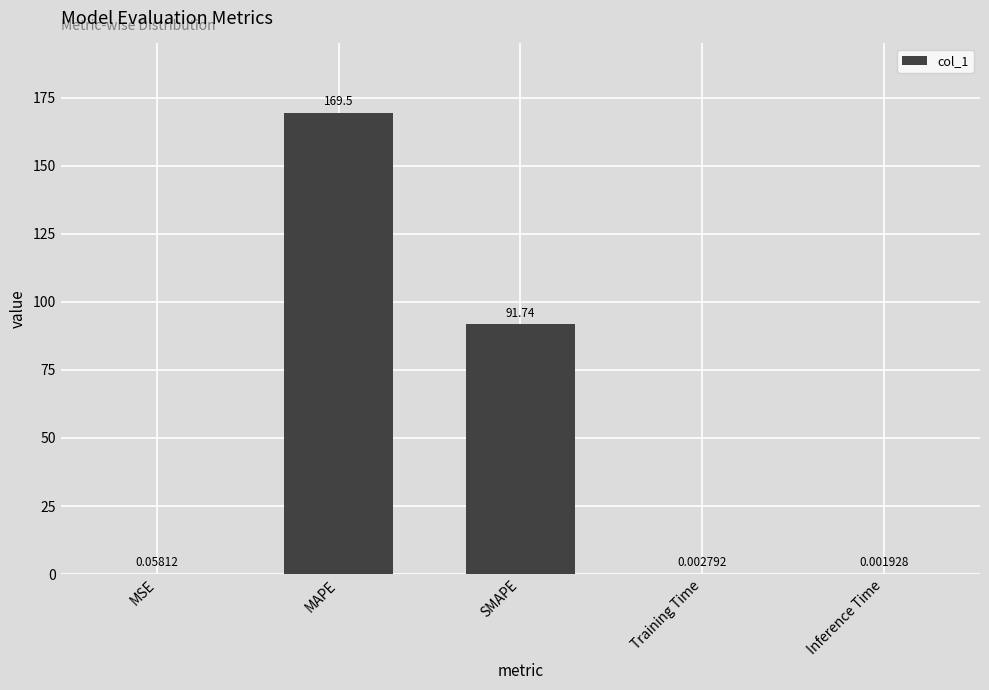

What is the sum of all values?

261.3